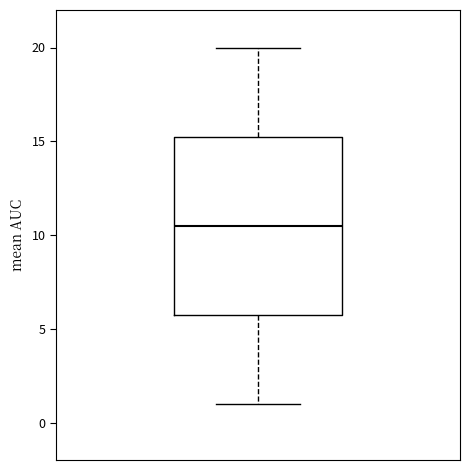

Transcribe this box plot: give where the median line is, the range the box spans, and where the two whiskers end, as read against the y-axis. The values are not printed on the chart, so give them approximately, as read against the axis.

median 10.5, box 6.0 to 15.5, whiskers 1.0 to 20.0